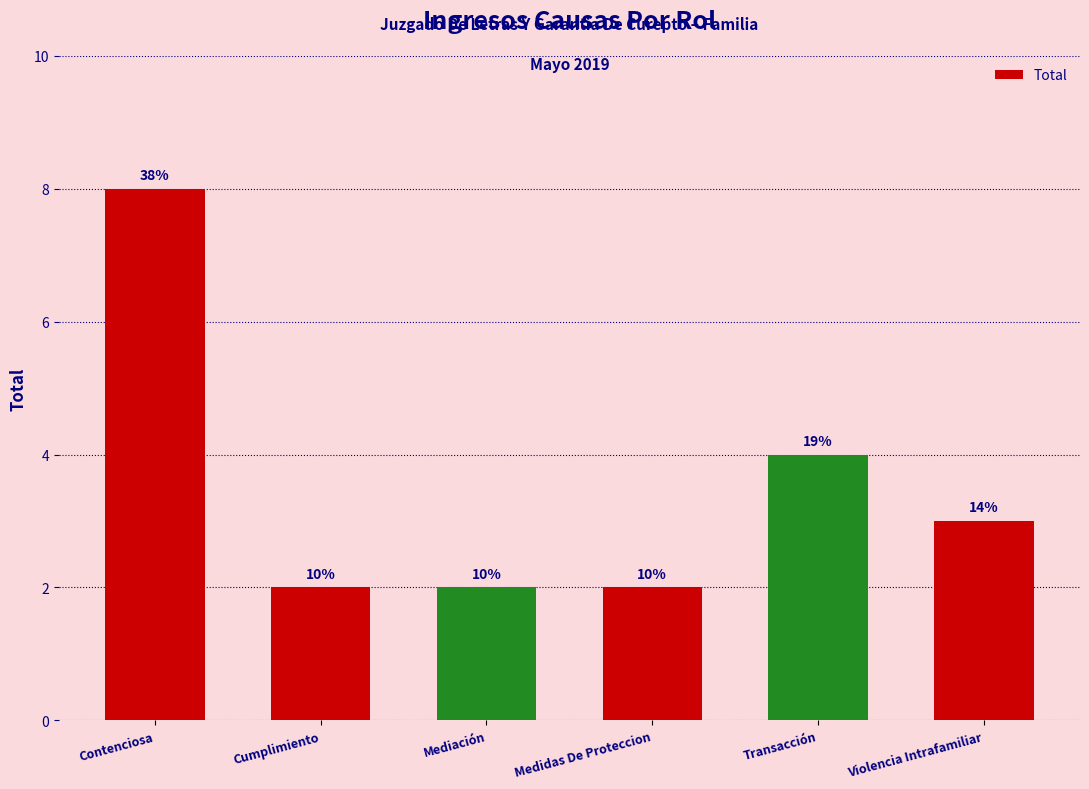

Approximately how many times larger is the value at Transacción compared to Violencia Intrafamiliar?

1.3